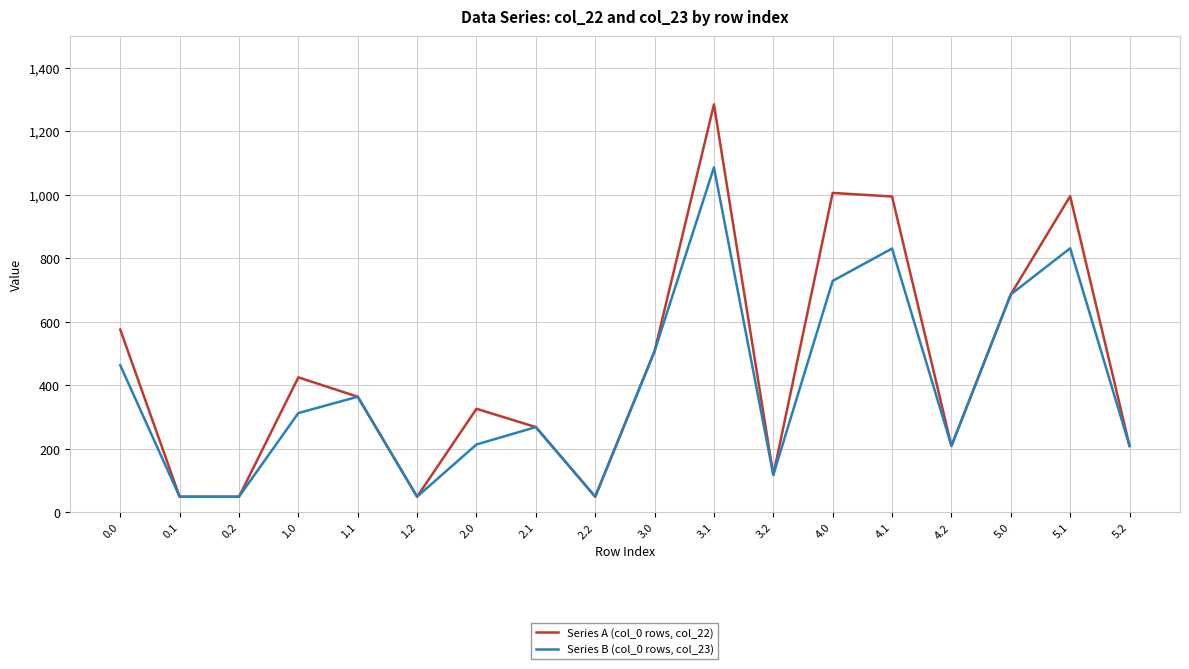

Which series has the widest spread of values?

Series A (col_0 rows, col_22)